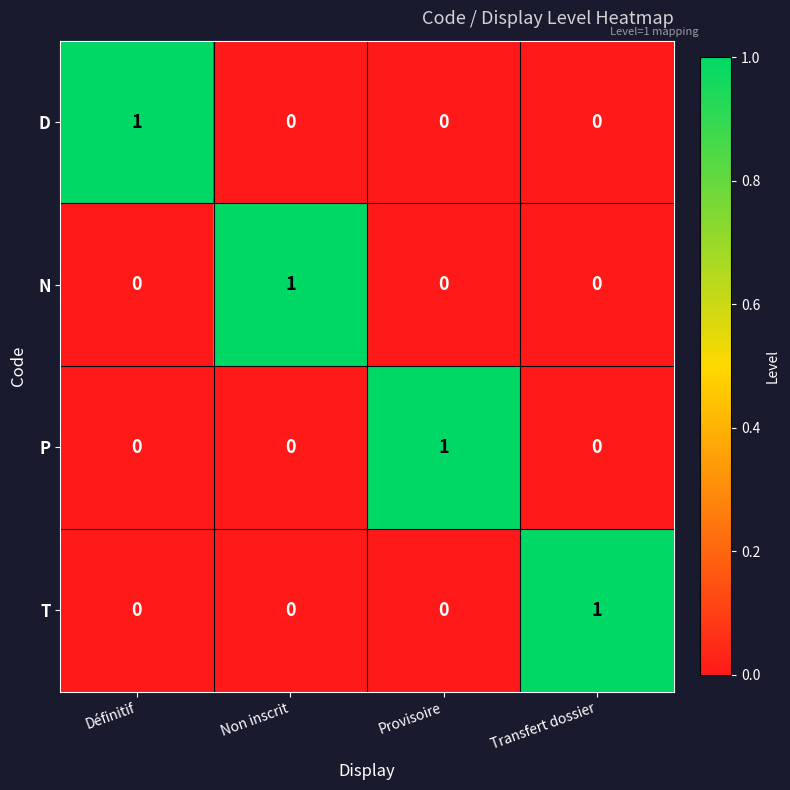

Is it true that P equals 0 at Définitif?

True